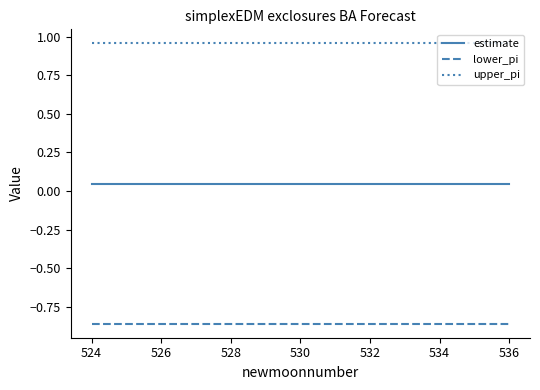

List the series in order of their peak value, lowest first.

lower_pi, estimate, upper_pi